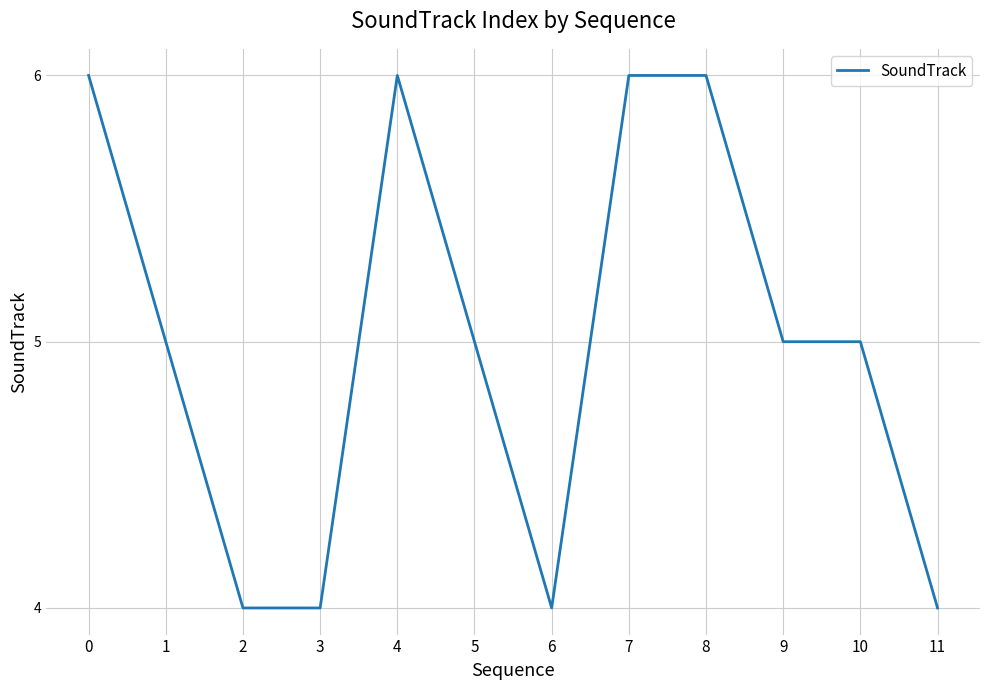

What value does the data have at 1?

5